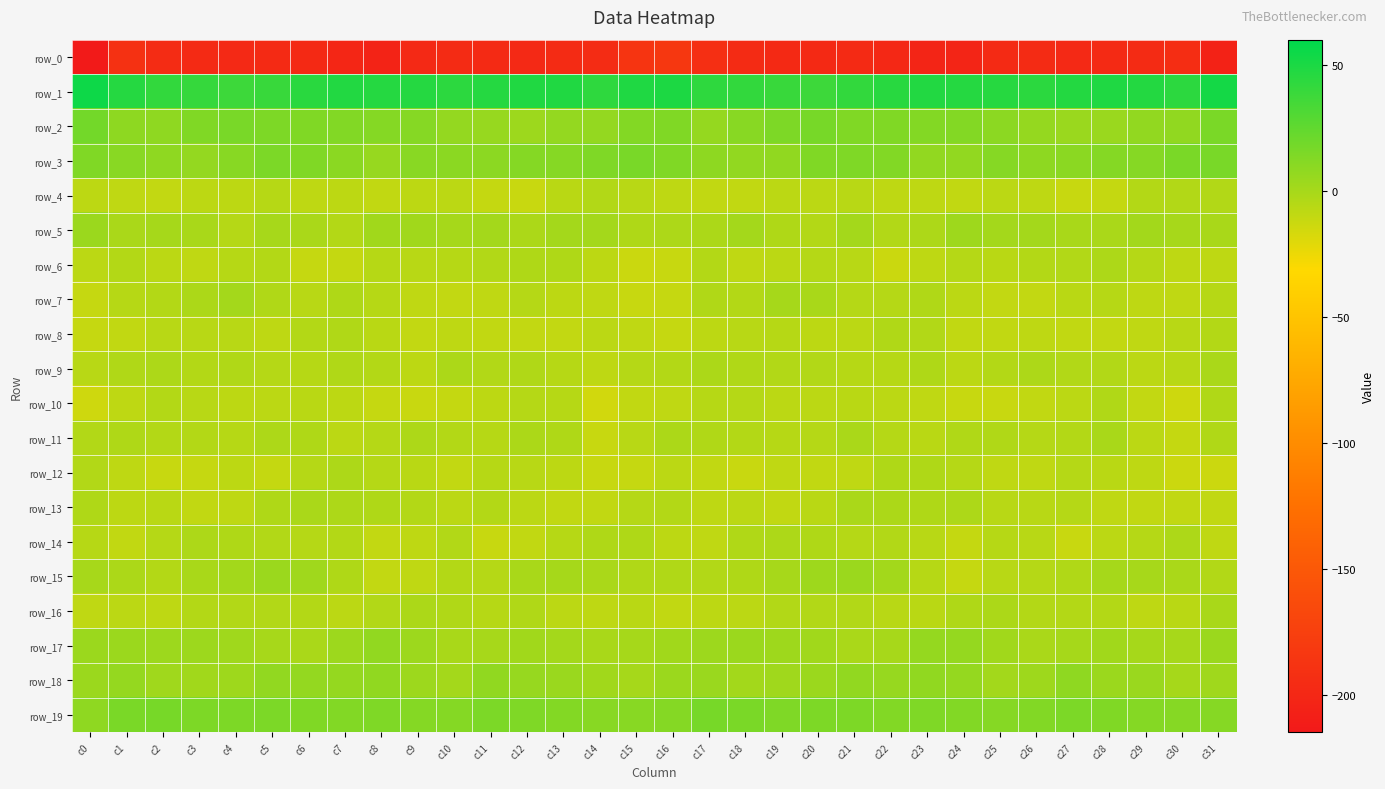

Reading left to right, extract all data points from this chart.

row_0: c0=-213.4	c1=-190.0	c2=-195.5	c3=-197.4	c4=-198.7	c5=-197.3	c6=-198.1	c7=-201.3	c8=-204.1	c9=-198.8	c10=-196.7	c11=-197.6	c12=-198.7	c13=-196.5	c14=-195.6	c15=-186.9	c16=-183.8	c17=-192.2	c18=-196.5	c19=-198.0	c20=-198.3	c21=-196.9	c22=-199.1	c23=-203.0	c24=-202.7	c25=-197.3	c26=-196.5	c27=-198.7	c28=-197.8	c29=-196.1	c30=-193.9	c31=-205.1
row_1: c0=55.1	c1=46.5	c2=41.5	c3=40.5	c4=37.8	c5=39.1	c6=44.5	c7=47.2	c8=46.5	c9=46.5	c10=43.8	c11=46.2	c12=47.9	c13=48.1	c14=43.0	c15=48.4	c16=49.7	c17=42.9	c18=41.4	c19=39.4	c20=37.5	c21=41.6	c22=45.4	c23=47.4	c24=46.5	c25=45.7	c26=44.3	c27=46.7	c28=48.5	c29=46.7	c30=43.5	c31=52.2
row_2: c0=18.3	c1=8.6	c2=8.3	c3=13.7	c4=16.4	c5=14.8	c6=13.3	c7=13.0	c8=12.2	c9=11.2	c10=6.6	c11=5.7	c12=3.6	c13=6.3	c14=6.7	c15=12.3	c16=13.8	c17=6.3	c18=10.8	c19=14.5	c20=17.0	c21=13.5	c22=13.4	c23=12.5	c24=12.5	c25=9.4	c26=6.0	c27=4.3	c28=4.4	c29=7.2	c30=7.7	c31=15.5
row_3: c0=13.6	c1=10.4	c2=7.9	c3=6.8	c4=10.9	c5=15.2	c6=13.3	c7=9.5	c8=5.7	c9=10.3	c10=9.9	c11=9.1	c12=11.9	c13=11.2	c14=13.9	c15=16.3	c16=13.5	c17=8.9	c18=7.2	c19=7.6	c20=13.7	c21=14.3	c22=12.9	c23=7.2	c24=7.0	c25=11.3	c26=8.6	c27=10.0	c28=11.8	c29=11.5	c30=15.7	c31=16.4
row_4: c0=-7.7	c1=-8.8	c2=-10.2	c3=-7.8	c4=-8.1	c5=-5.7	c6=-8.4	c7=-8.1	c8=-9.6	c9=-8.0	c10=-7.5	c11=-10.4	c12=-12.0	c13=-6.8	c14=-4.0	c15=-6.4	c16=-8.6	c17=-9.8	c18=-9.5	c19=-7.6	c20=-7.3	c21=-6.5	c22=-8.4	c23=-8.3	c24=-9.6	c25=-7.2	c26=-8.7	c27=-11.7	c28=-10.8	c29=-4.9	c30=-4.3	c31=-4.4
row_5: c0=3.9	c1=-1.5	c2=0.1	c3=-0.9	c4=-5.3	c5=-0.4	c6=-1.7	c7=-4.6	c8=2.0	c9=1.7	c10=0.0	c11=0.6	c12=-1.8	c13=0.5	c14=0.6	c15=-3.2	c16=-2.7	c17=-1.8	c18=0.8	c19=-3.0	c20=-4.5	c21=0.6	c22=-3.9	c23=-2.6	c24=2.6	c25=0.7	c26=0.8	c27=-0.7	c28=-1.3	c29=1.1	c30=-0.6	c31=-0.9
row_6: c0=-7.4	c1=-4.7	c2=-7.2	c3=-9.0	c4=-5.8	c5=-4.5	c6=-11.3	c7=-10.7	c8=-5.6	c9=-6.3	c10=-5.7	c11=-4.1	c12=-3.0	c13=-3.4	c14=-7.7	c15=-13.0	c16=-11.4	c17=-5.0	c18=-8.9	c19=-7.6	c20=-5.2	c21=-6.2	c22=-12.7	c23=-8.4	c24=-5.5	c25=-6.6	c26=-4.7	c27=-4.0	c28=-2.3	c29=-5.2	c30=-8.7	c31=-8.6
row_7: c0=-11.1	c1=-5.6	c2=-4.5	c3=-1.9	c4=0.5	c5=-3.8	c6=-6.6	c7=-3.2	c8=-5.9	c9=-9.2	c10=-10.1	c11=-8.8	c12=-5.2	c13=-7.7	c14=-9.0	c15=-11.5	c16=-11.4	c17=-3.9	c18=-4.7	c19=0.2	c20=-1.2	c21=-5.3	c22=-5.4	c23=-3.5	c24=-7.4	c25=-10.0	c26=-10.2	c27=-6.9	c28=-5.8	c29=-8.3	c30=-9.2	c31=-6.0
row_8: c0=-11.1	c1=-9.7	c2=-6.5	c3=-6.1	c4=-6.5	c5=-8.5	c6=-4.9	c7=-3.5	c8=-7.0	c9=-10.3	c10=-8.3	c11=-9.5	c12=-10.1	c13=-9.9	c14=-7.1	c15=-9.2	c16=-11.3	c17=-7.9	c18=-6.2	c19=-6.0	c20=-7.8	c21=-7.4	c22=-3.9	c23=-4.0	c24=-9.3	c25=-9.3	c26=-8.7	c27=-9.8	c28=-10.1	c29=-9.1	c30=-6.3	c31=-5.0
row_9: c0=-6.6	c1=-3.6	c2=-2.5	c3=-4.6	c4=-3.9	c5=-5.5	c6=-5.9	c7=-3.7	c8=-5.0	c9=-7.8	c10=-2.1	c11=-4.0	c12=-3.7	c13=-5.9	c14=-8.3	c15=-5.4	c16=-4.7	c17=-2.2	c18=-3.4	c19=-4.1	c20=-4.4	c21=-5.7	c22=-5.7	c23=-3.1	c24=-7.4	c25=-5.0	c26=-2.8	c27=-4.1	c28=-4.2	c29=-7.3	c30=-6.3	c31=-1.6
row_10: c0=-14.3	c1=-8.4	c2=-4.9	c3=-6.6	c4=-8.0	c5=-7.2	c6=-7.0	c7=-7.9	c8=-11.2	c9=-12.1	c10=-10.8	c11=-8.0	c12=-5.2	c13=-5.6	c14=-15.5	c15=-9.6	c16=-9.0	c17=-6.0	c18=-5.2	c19=-7.5	c20=-7.5	c21=-7.0	c22=-7.5	c23=-9.0	c24=-11.8	c25=-12.0	c26=-9.5	c27=-7.5	c28=-3.8	c29=-9.9	c30=-13.8	c31=-3.8
row_11: c0=-4.4	c1=-2.9	c2=-4.9	c3=-4.7	c4=-6.0	c5=-2.6	c6=-2.9	c7=-7.2	c8=-5.1	c9=-2.7	c10=-5.0	c11=-5.6	c12=-2.0	c13=-3.3	c14=-11.8	c15=-6.2	c16=-2.1	c17=-3.5	c18=-4.6	c19=-5.8	c20=-5.1	c21=-1.5	c22=-5.0	c23=-7.1	c24=-3.5	c25=-3.6	c26=-5.5	c27=-5.0	c28=-0.8	c29=-7.2	c30=-10.7	c31=-3.6
row_12: c0=-4.1	c1=-8.2	c2=-11.5	c3=-10.9	c4=-7.8	c5=-10.5	c6=-5.1	c7=-2.4	c8=-5.0	c9=-7.0	c10=-10.3	c11=-6.0	c12=-6.2	c13=-7.8	c14=-11.7	c15=-11.1	c16=-7.6	c17=-9.4	c18=-12.4	c19=-8.9	c20=-9.4	c21=-9.0	c22=-3.2	c23=-3.2	c24=-5.3	c25=-9.2	c26=-9.0	c27=-5.5	c28=-6.8	c29=-8.4	c30=-13.3	c31=-13.3
row_13: c0=-2.9	c1=-7.9	c2=-6.7	c3=-9.5	c4=-8.4	c5=-2.9	c6=-1.6	c7=-2.8	c8=-2.9	c9=-4.8	c10=-7.4	c11=-4.6	c12=-7.6	c13=-9.8	c14=-9.5	c15=-5.4	c16=-4.7	c17=-8.3	c18=-7.4	c19=-9.7	c20=-6.7	c21=-1.4	c22=-1.9	c23=-3.2	c24=-2.8	c25=-6.5	c26=-6.5	c27=-5.2	c28=-8.8	c29=-9.5	c30=-9.5	c31=-9.5
row_14: c0=-5.6	c1=-9.4	c2=-5.4	c3=-2.6	c4=-3.1	c5=-4.4	c6=-5.1	c7=-4.5	c8=-9.9	c9=-8.5	c10=-3.9	c11=-11.5	c12=-9.4	c13=-5.9	c14=-3.2	c15=-2.9	c16=-7.9	c17=-9.1	c18=-3.8	c19=-2.8	c20=-3.1	c21=-5.1	c22=-4.3	c23=-6.3	c24=-10.5	c25=-5.6	c26=-6.4	c27=-12.3	c28=-7.4	c29=-5.3	c30=-2.4	c31=-9.1
row_15: c0=-0.4	c1=-2.0	c2=-4.7	c3=-0.8	c4=1.4	c5=3.8	c6=2.5	c7=-2.9	c8=-9.9	c9=-8.8	c10=-4.9	c11=-5.4	c12=-0.8	c13=0.1	c14=-1.3	c15=-3.6	c16=-3.6	c17=-4.1	c18=-3.3	c19=-0.4	c20=2.7	c21=3.8	c22=1.0	c23=-5.9	c24=-11.1	c25=-6.4	c26=-5.3	c27=-3.9	c28=-0.1	c29=-0.3	c30=-1.3	c31=-4.1
row_16: c0=-8.8	c1=-7.3	c2=-8.5	c3=-4.7	c4=-4.0	c5=-4.1	c6=-5.0	c7=-7.5	c8=-4.1	c9=-2.2	c10=-3.4	c11=-5.6	c12=-3.5	c13=-7.5	c14=-8.5	c15=-6.7	c16=-9.6	c17=-7.8	c18=-7.4	c19=-4.1	c20=-4.1	c21=-4.1	c22=-6.3	c23=-6.6	c24=-3.3	c25=-1.9	c26=-5.0	c27=-4.6	c28=-5.0	c29=-8.4	c30=-6.7	c31=-0.9
row_17: c0=3.7	c1=3.9	c2=3.3	c3=3.6	c4=2.1	c5=-0.2	c6=-1.5	c7=3.4	c8=7.0	c9=3.2	c10=-0.8	c11=-0.6	c12=1.9	c13=0.9	c14=-0.8	c15=0.3	c16=1.7	c17=3.3	c18=3.6	c19=3.0	c20=1.6	c21=-1.5	c22=-0.3	c23=5.8	c24=5.8	c25=1.5	c26=-1.4	c27=0.4	c28=1.7	c29=0.2	c30=-0.4	c31=3.9
row_18: c0=4.1	c1=5.8	c2=2.1	c3=1.6	c4=2.7	c5=6.9	c6=6.5	c7=6.1	c8=7.5	c9=3.2	c10=0.7	c11=7.6	c12=5.5	c13=4.4	c14=1.8	c15=0.1	c16=4.0	c17=4.3	c18=1.4	c19=2.1	c20=4.0	c21=7.2	c22=5.5	c23=7.7	c24=6.1	c25=1.3	c26=2.8	c27=8.3	c28=4.0	c29=4.5	c30=0.2	c31=2.2
row_19: c0=8.3	c1=15.7	c2=16.8	c3=14.5	c4=14.4	c5=15.1	c6=13.6	c7=13.0	c8=14.0	c9=11.8	c10=12.1	c11=15.1	c12=14.1	c13=12.5	c14=10.9	c15=10.9	c16=11.9	c17=16.9	c18=15.9	c19=14.3	c20=14.8	c21=14.4	c22=12.9	c23=13.9	c24=13.0	c25=11.6	c26=13.1	c27=15.0	c28=13.5	c29=11.9	c30=11.4	c31=11.1